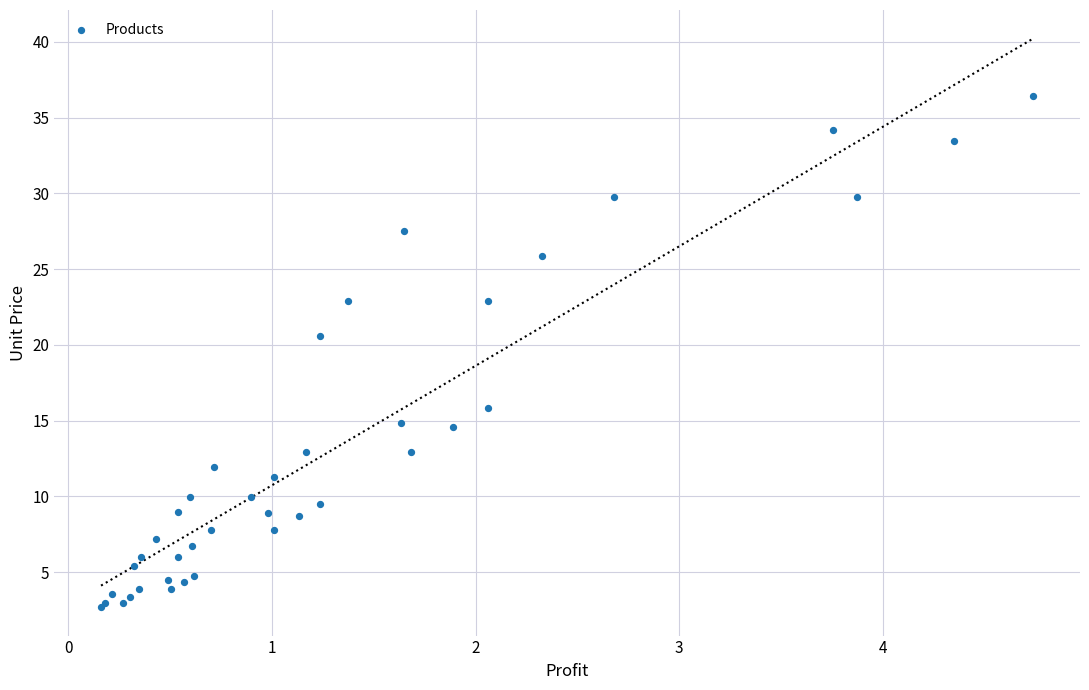

What Y value in the scatter plot is closest to 19?

20.6